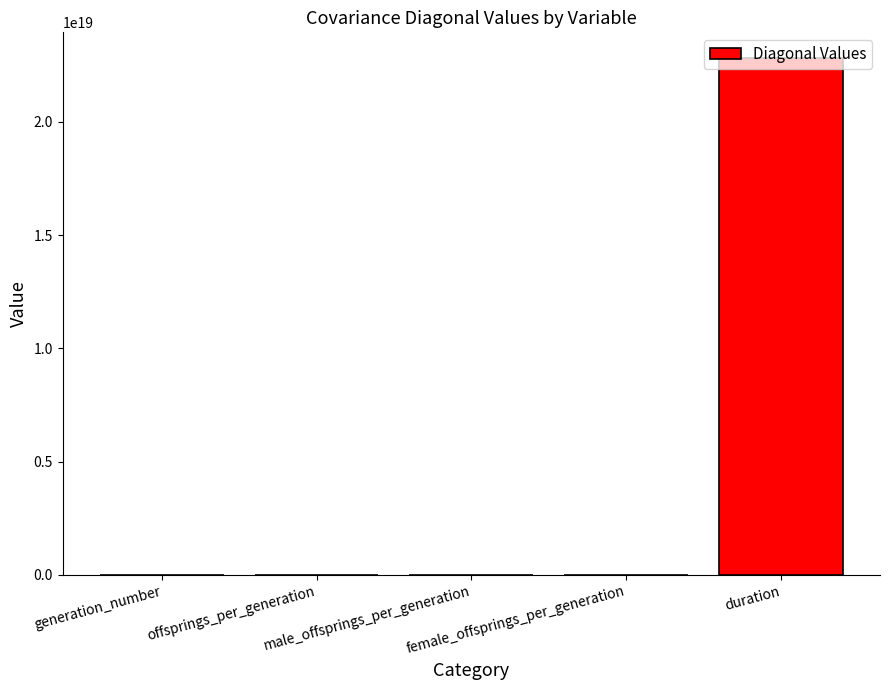

Rank the categories by value from lowest to highest.

male_offsprings_per_generation, female_offsprings_per_generation, offsprings_per_generation, generation_number, duration